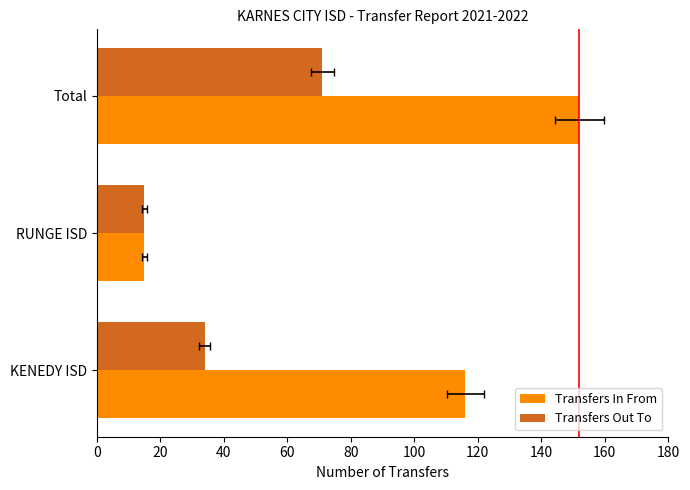

Does the chart contain any negative values?

No